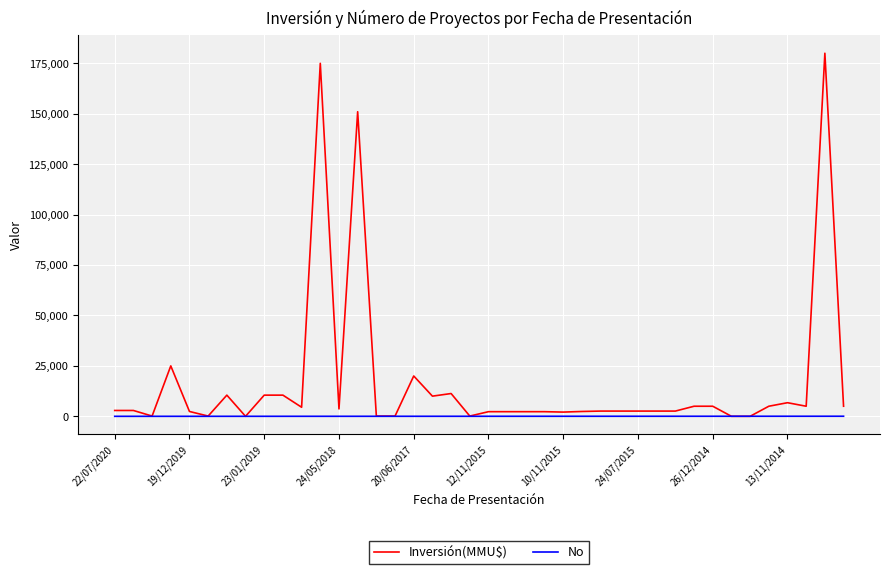

What is the sum of all Inversión(MMU$) values?

679275